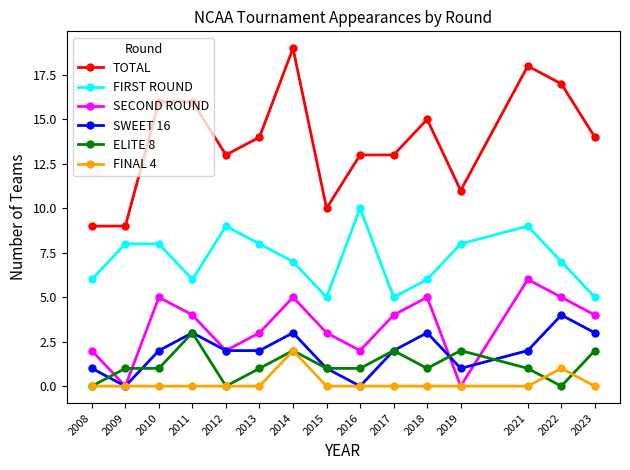

Count the number of data series in this chart.

6